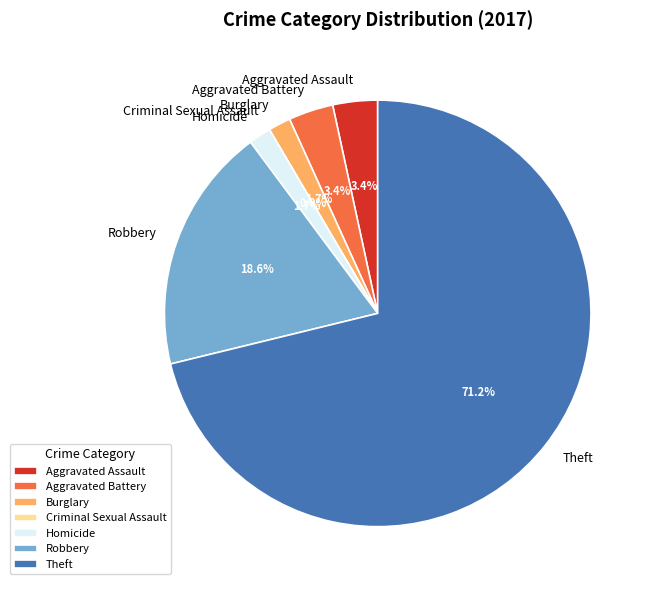

How many slices are in this pie chart?

7